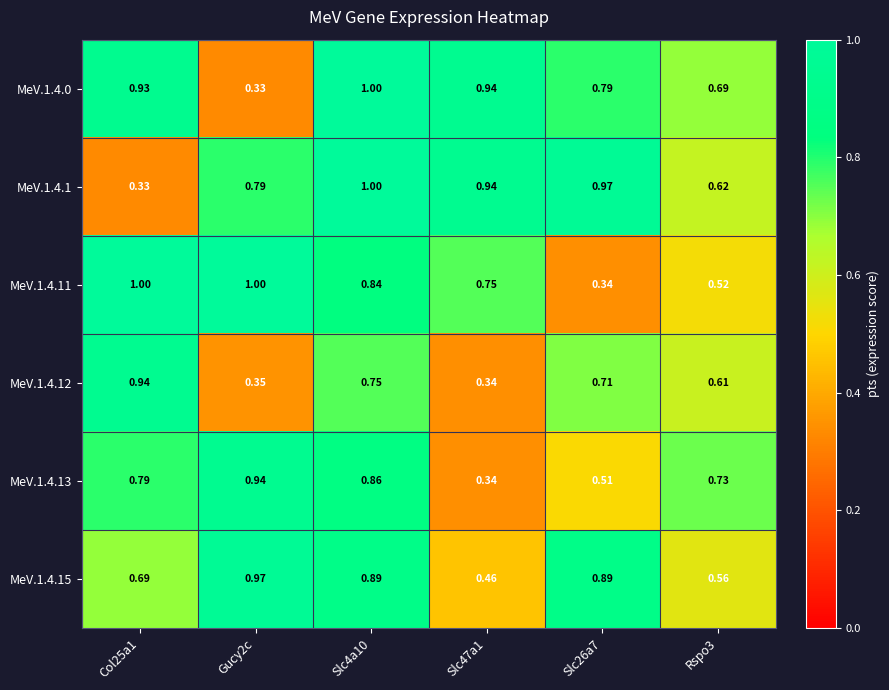

Is the value of MeV.1.4.12 at Col25a1 greater than the value of MeV.1.4.15 at Col25a1?

Yes